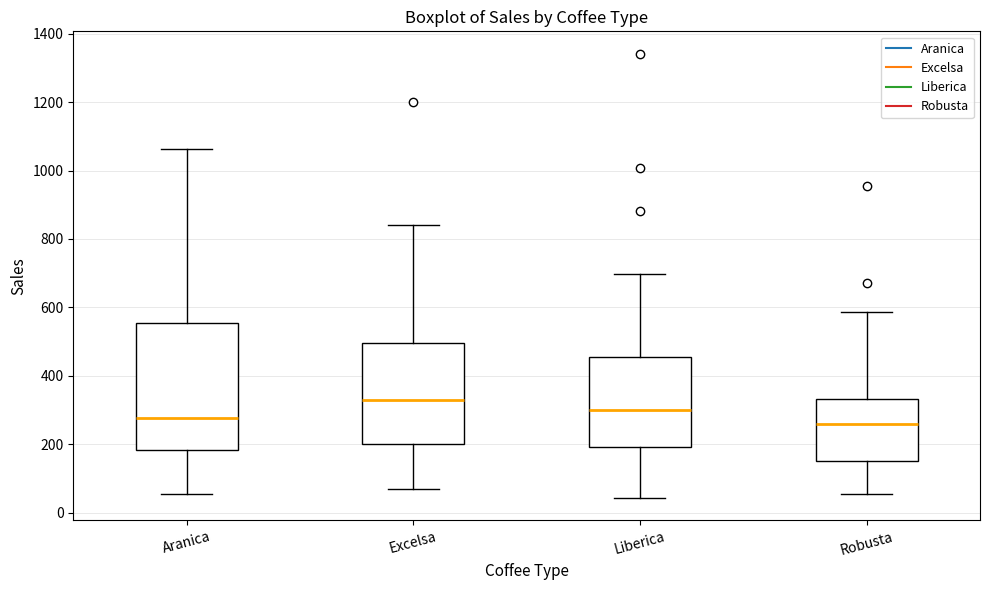

Reading left to right, transcribe this box plot: for each box, give where its median line is, the range the box spans, and where its two whiskers end, as read against the y-axis. The values are not printed on the chart, so give them approximately, as read against the axis.

Aranica: median 280, box 180 to 560, whiskers 60 to 1060
Excelsa: median 320, box 200 to 500, whiskers 60 to 840
Liberica: median 300, box 200 to 460, whiskers 40 to 700
Robusta: median 260, box 140 to 340, whiskers 60 to 580